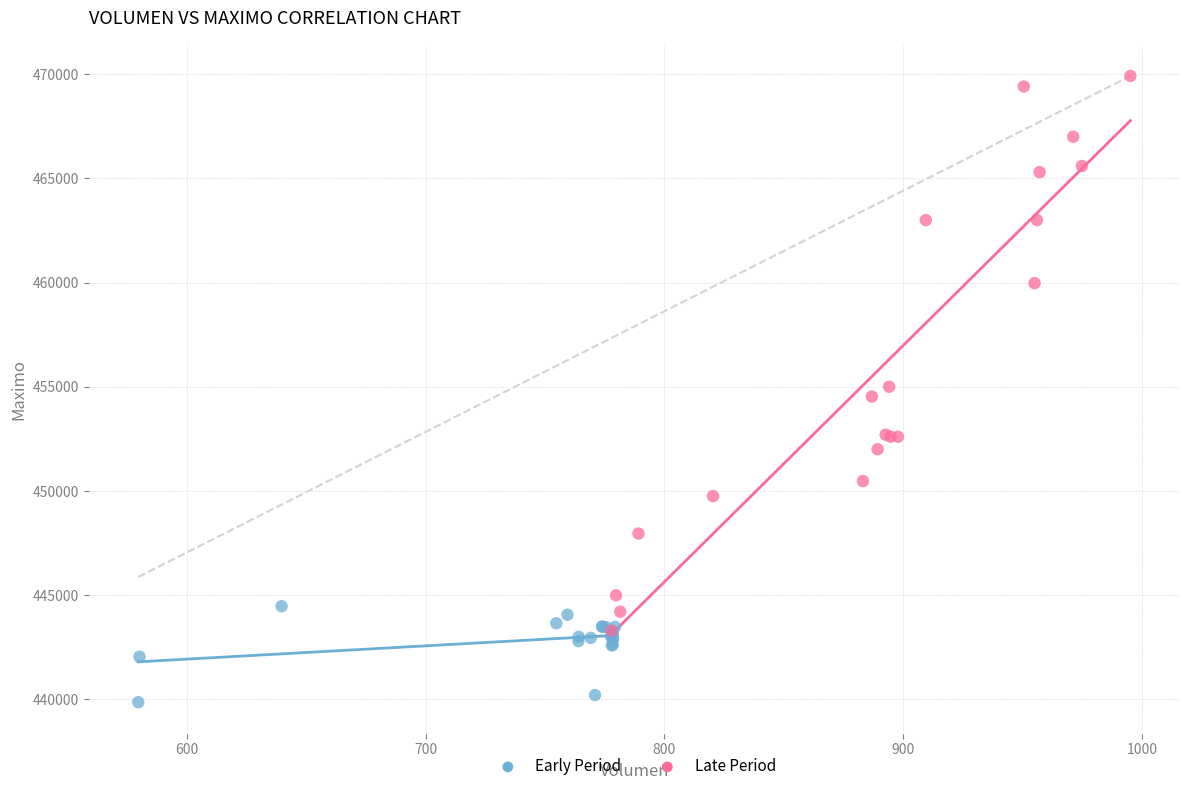

What are all the series names shown in the legend?

Early Period, Late Period